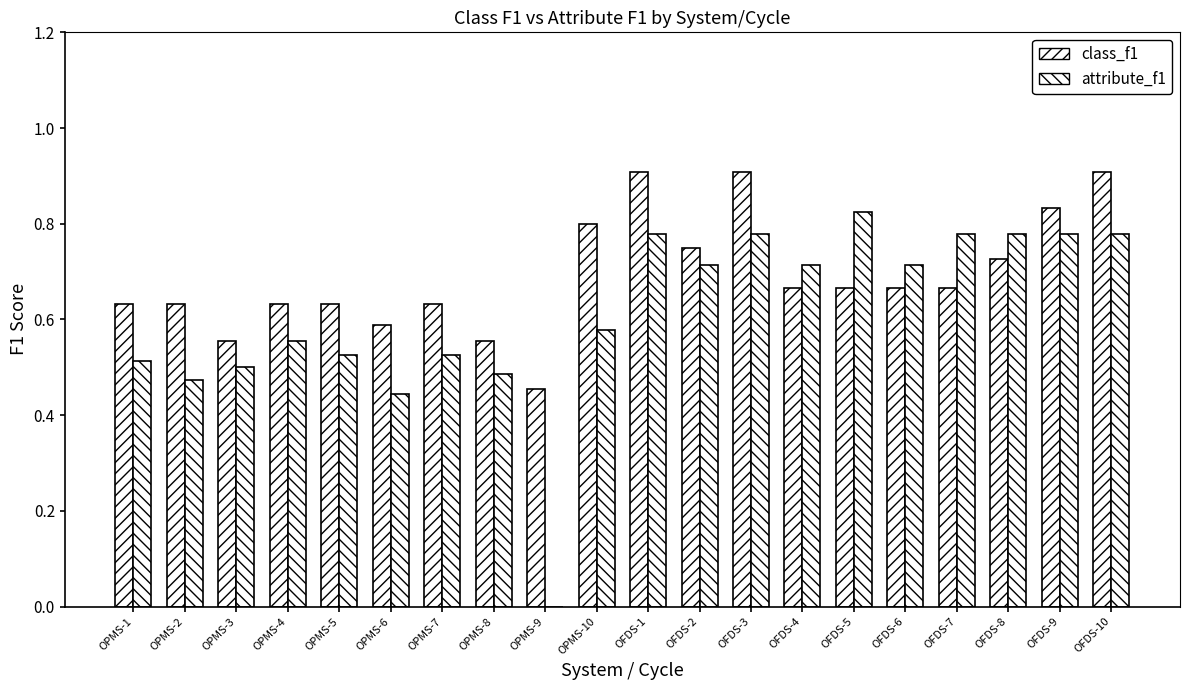

Are the bars grouped side by side (vs. stacked)?

Yes